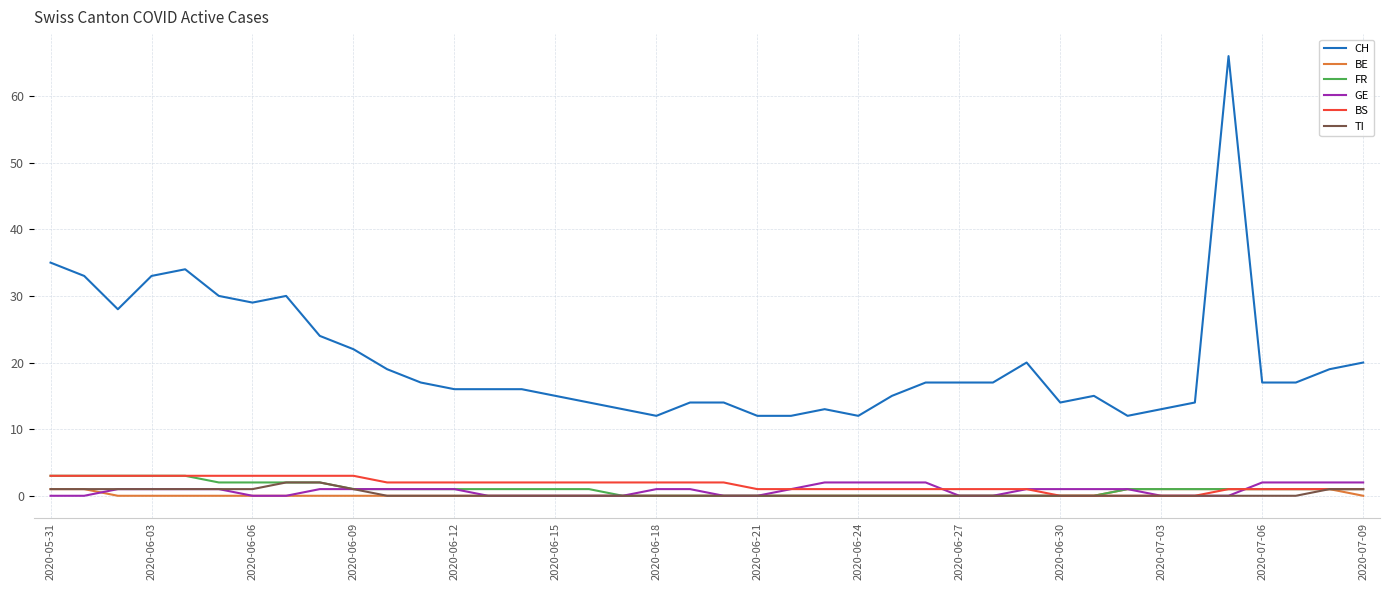

Which series has the largest total across all categories?

CH